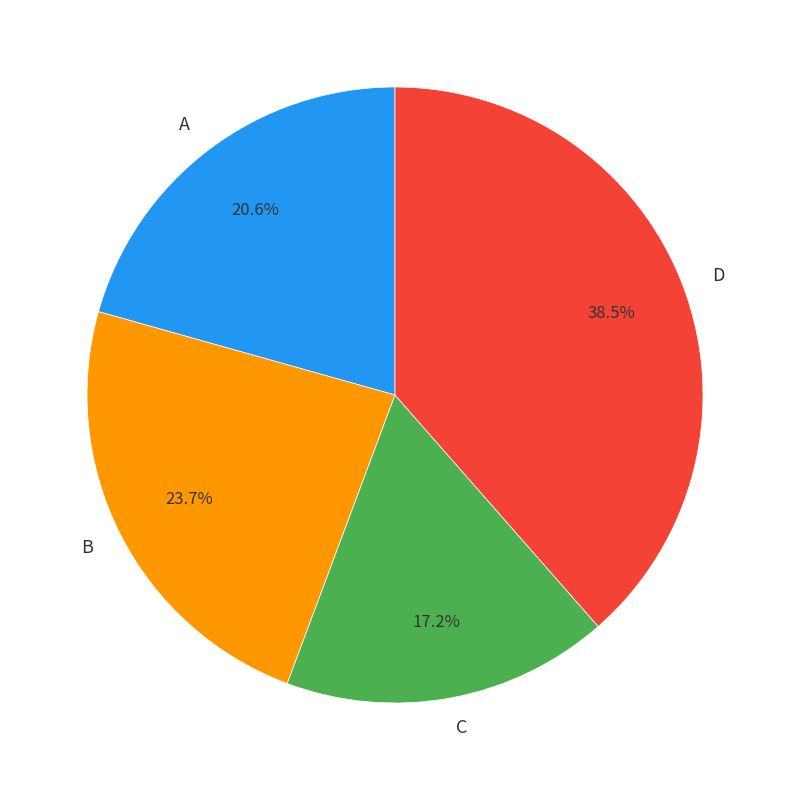

Which category has the smallest portion of the pie?

C